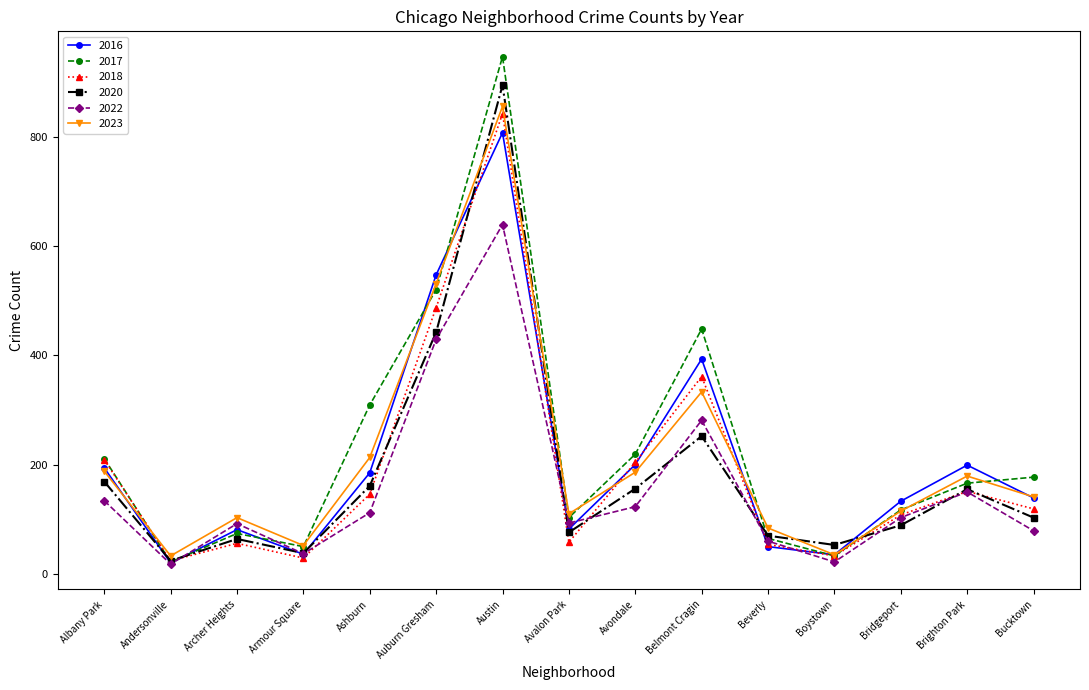

What is the minimum value for 2018?

24